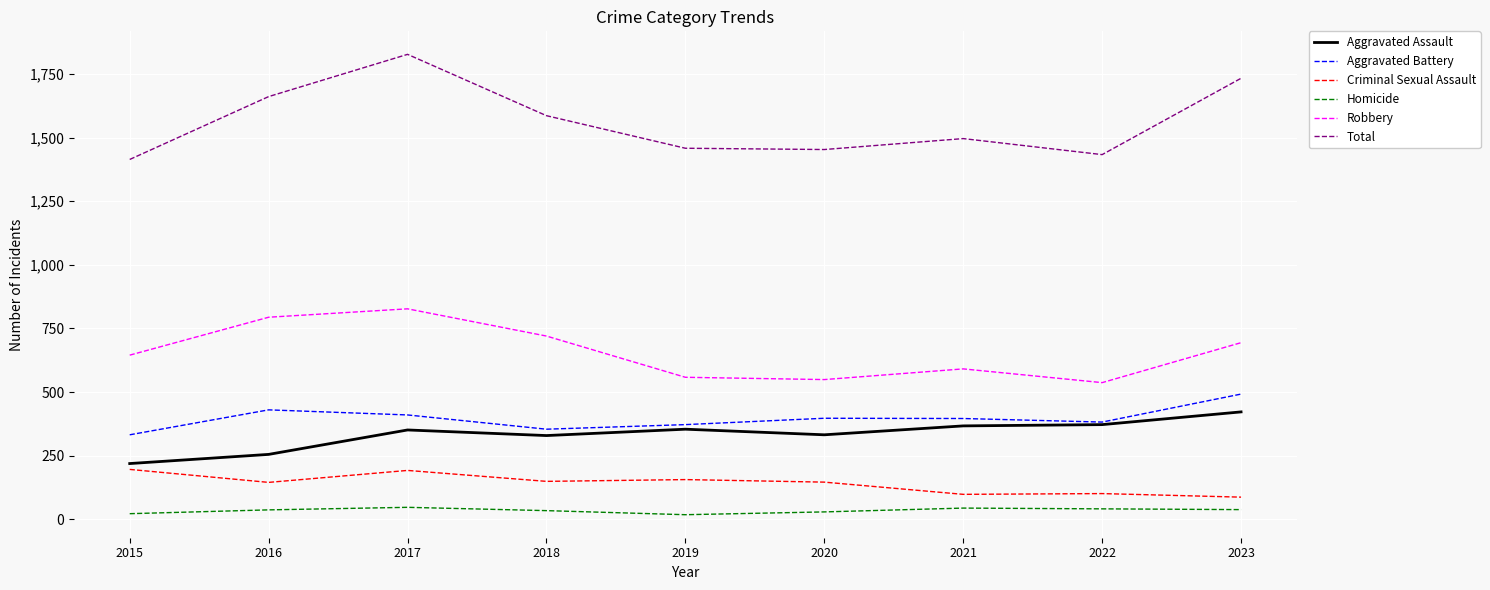

What is the difference between the second highest and minimum values in the Criminal Sexual Assault series?

105